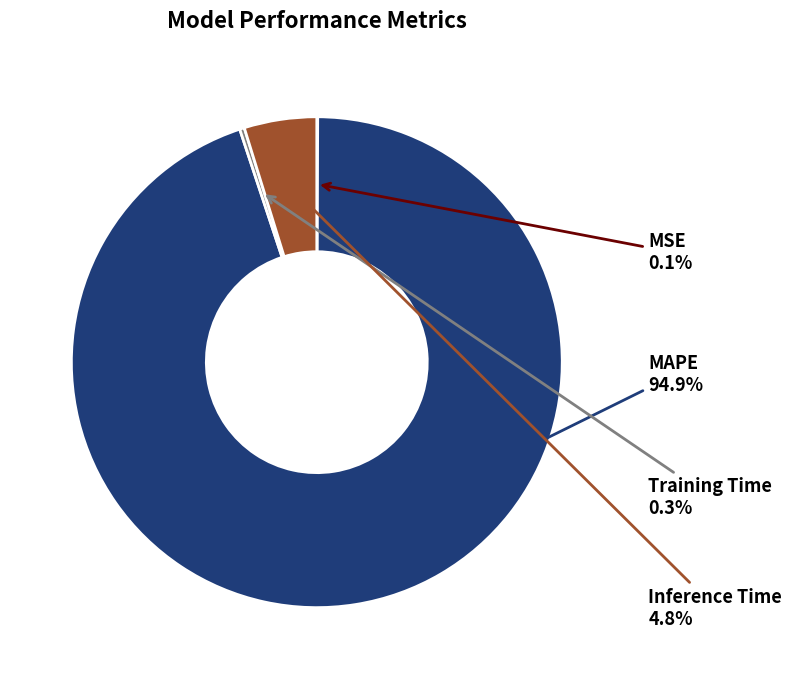

Which category has the biggest portion of the pie?

MAPE